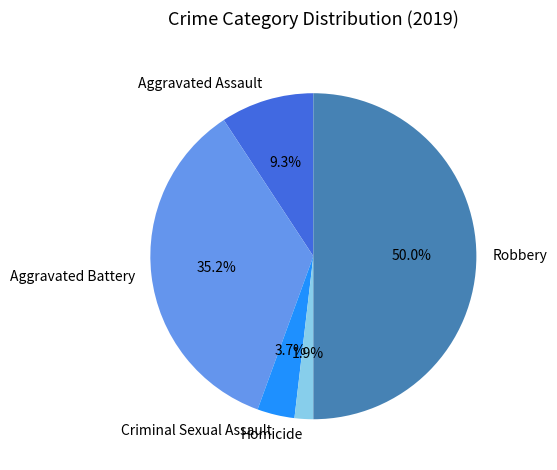

Rank the categories by value from lowest to highest.

Homicide, Criminal Sexual Assault, Aggravated Assault, Aggravated Battery, Robbery